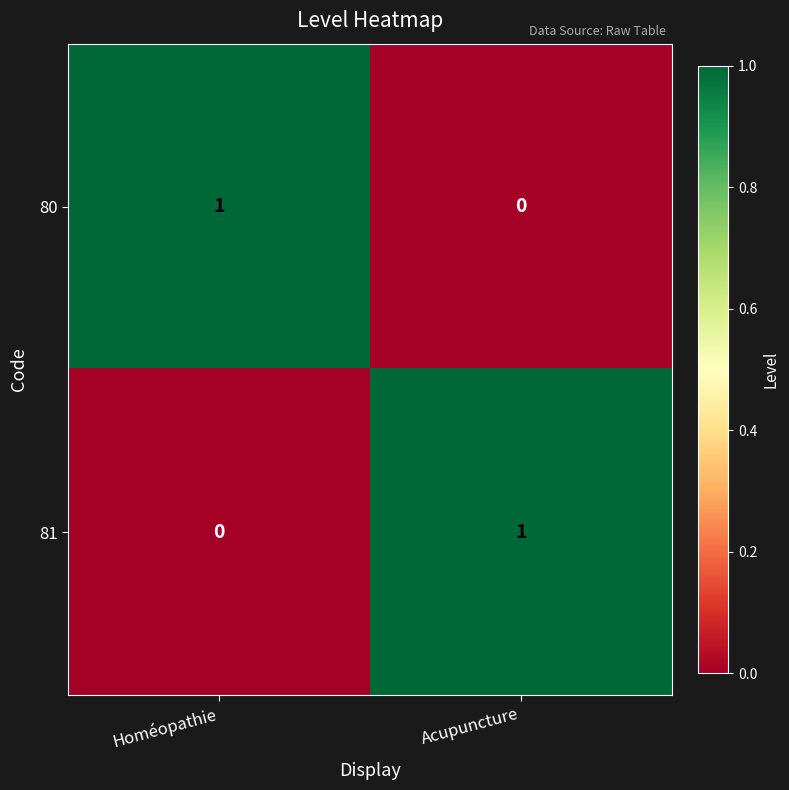

Which category has the highest value in the 81 series?

Acupuncture